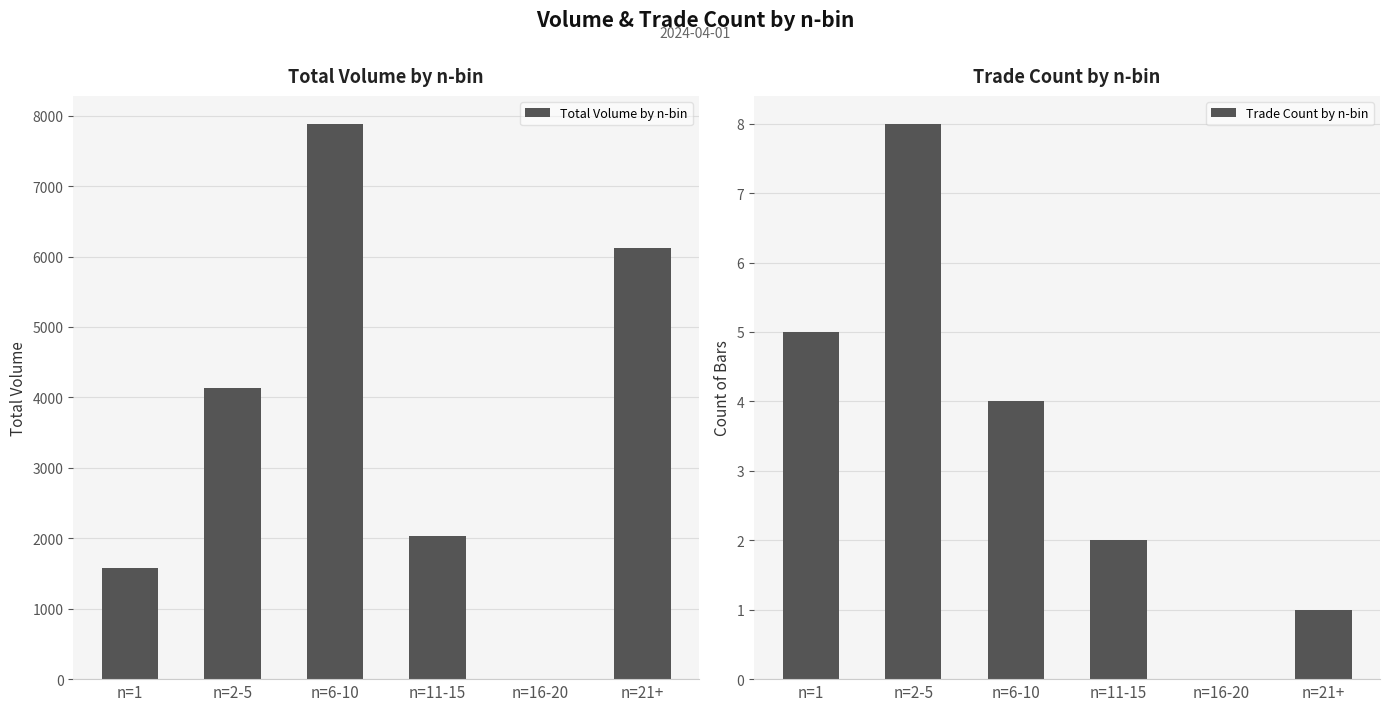

What is the difference between the second highest and minimum values in the Trade Count by n-bin series?

5